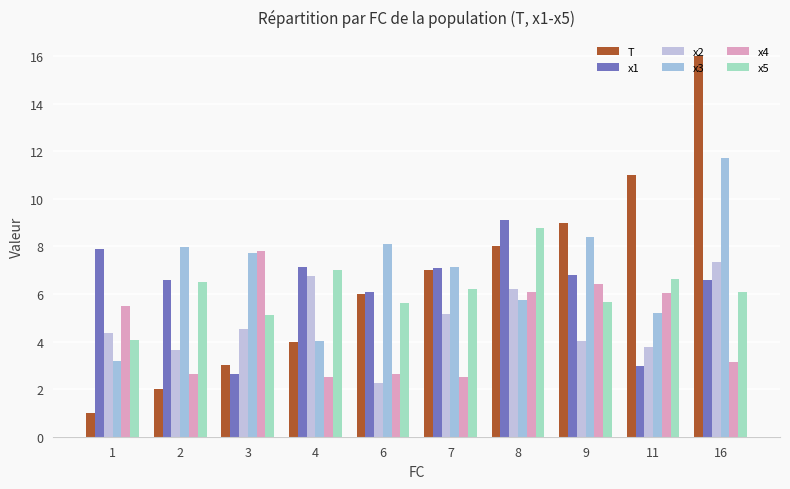

How many groups of bars are there?

10